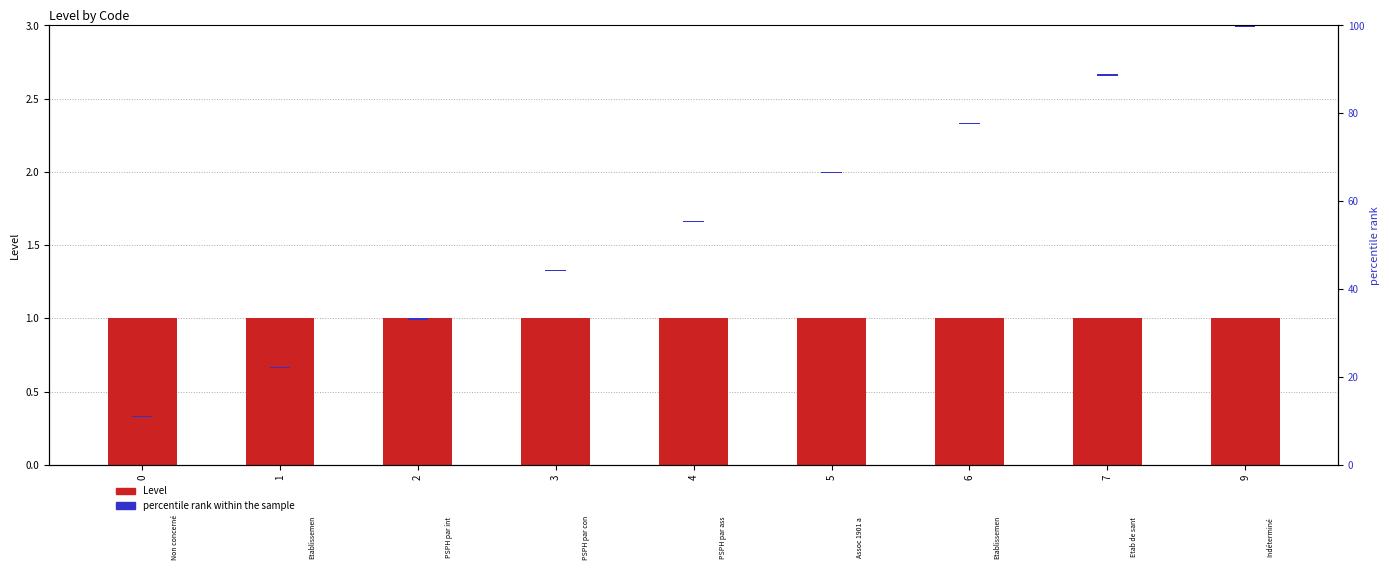

What is the sum of the Level values at 9 and 3?

2.0